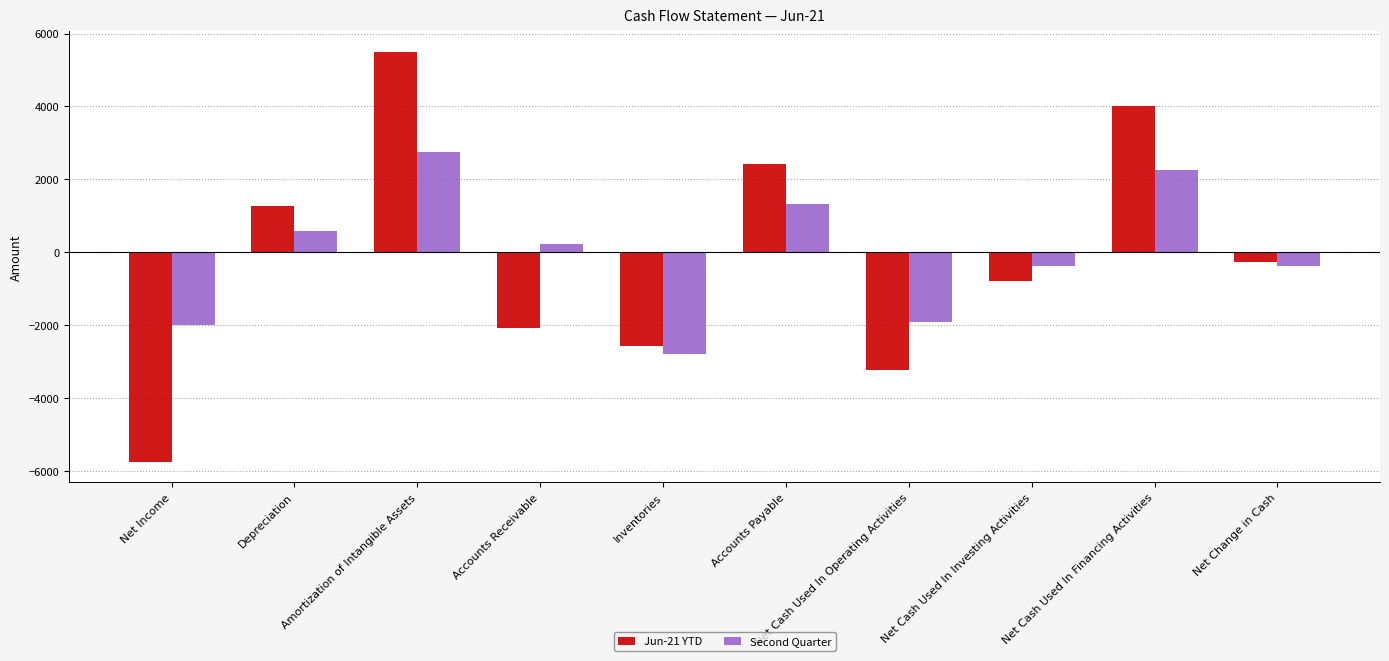

Which series changed the most between Accounts Receivable and Net Cash Used In Operating Activities?

Second Quarter